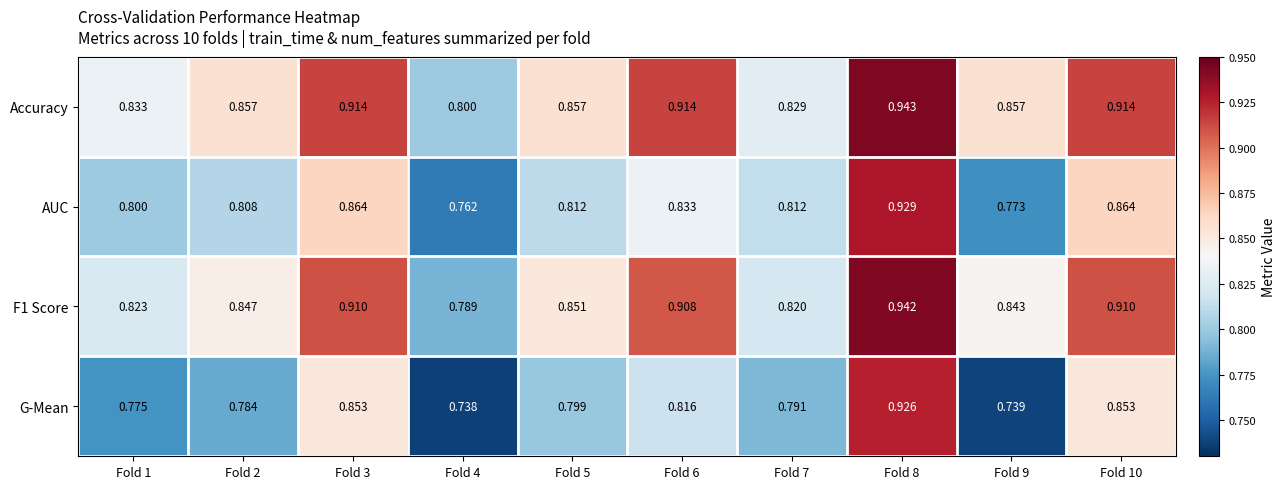

Is the value of F1 Score at Fold 2 greater than the value of G-Mean at Fold 1?

Yes